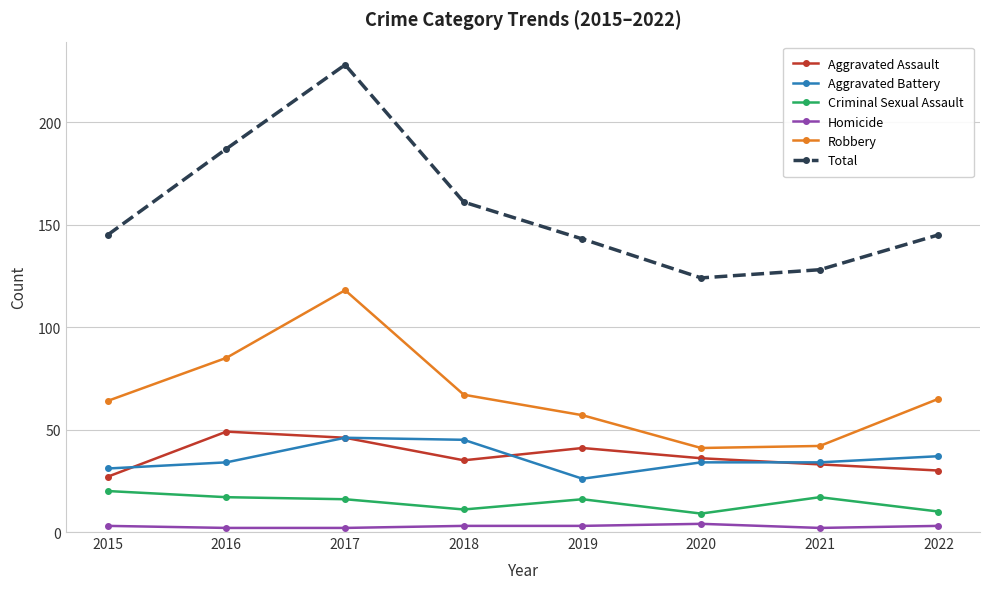

Rank the series by their maximum value, from lowest to highest.

Homicide, Criminal Sexual Assault, Aggravated Battery, Aggravated Assault, Robbery, Total